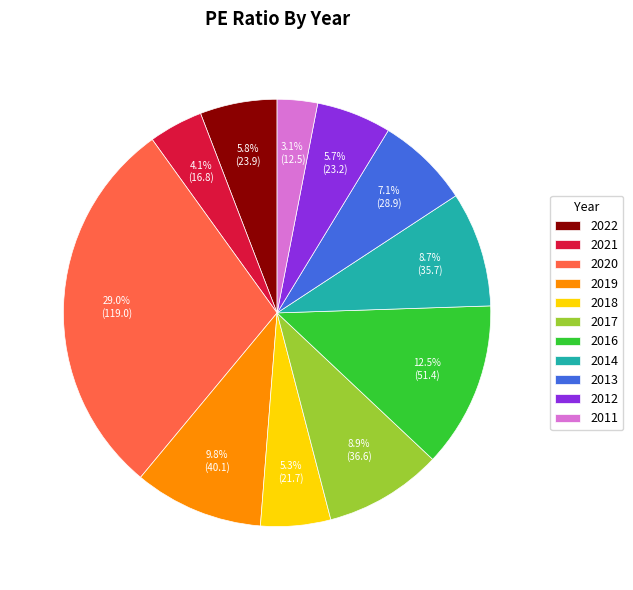

To the nearest percent, what is the average slice percentage?

9%